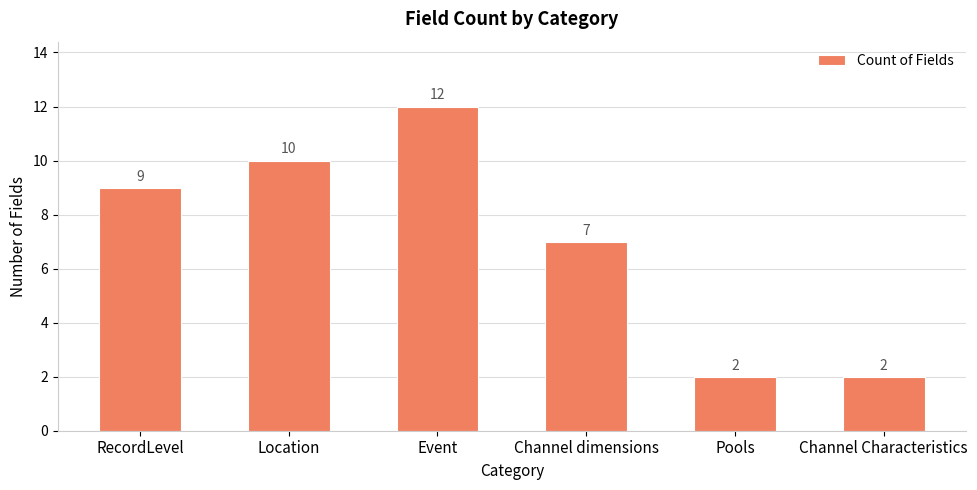

Does the chart contain any negative values?

No